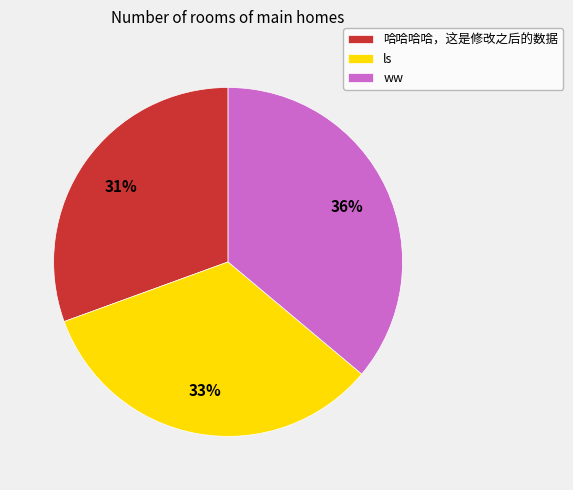

Is there any slice that represents more than half of the pie?

No